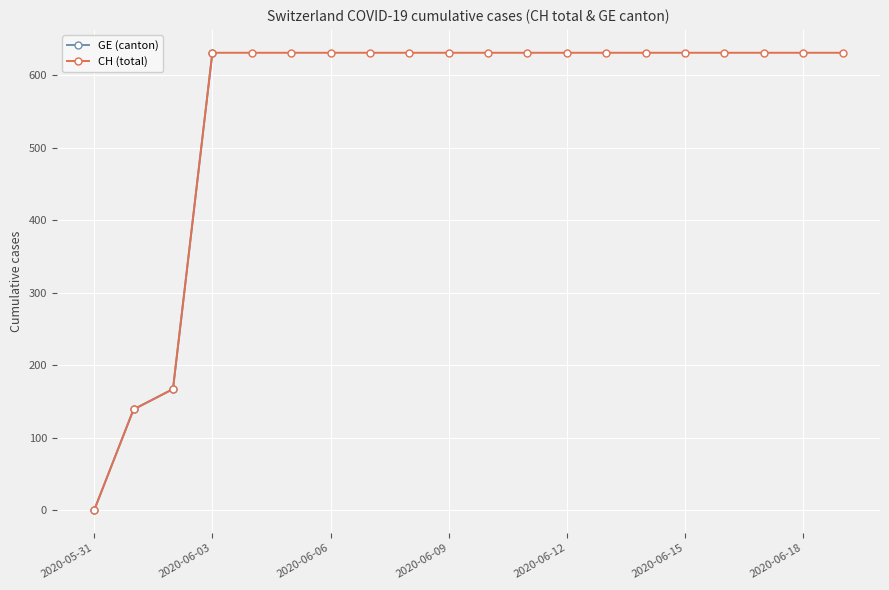

The value of CH (total) at 2020-06-06 is 273. True or false?

False